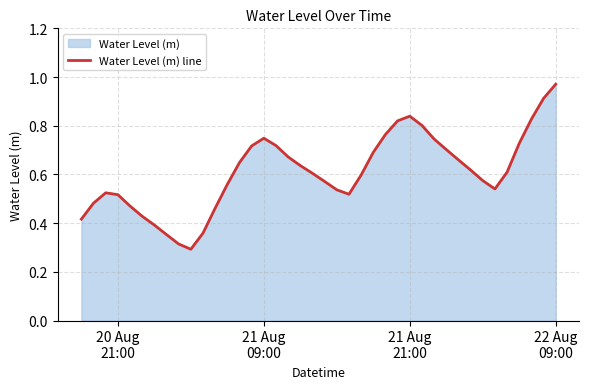

How many lines are shown in the chart?

1